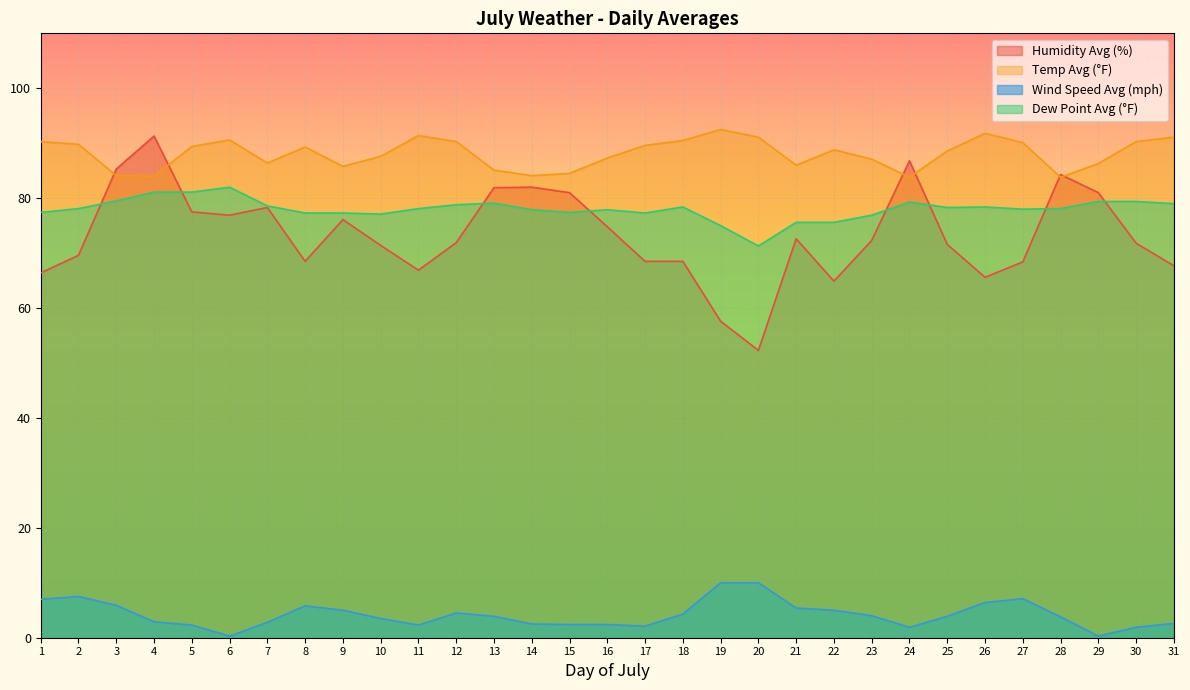

Rank the categories by Humidity Avg (%) value from highest to lowest.

4, 24, 3, 28, 14, 13, 15, 29, 7, 5, 6, 9, 16, 21, 23, 12, 30, 25, 10, 2, 8, 17, 18, 27, 31, 11, 1, 26, 22, 19, 20